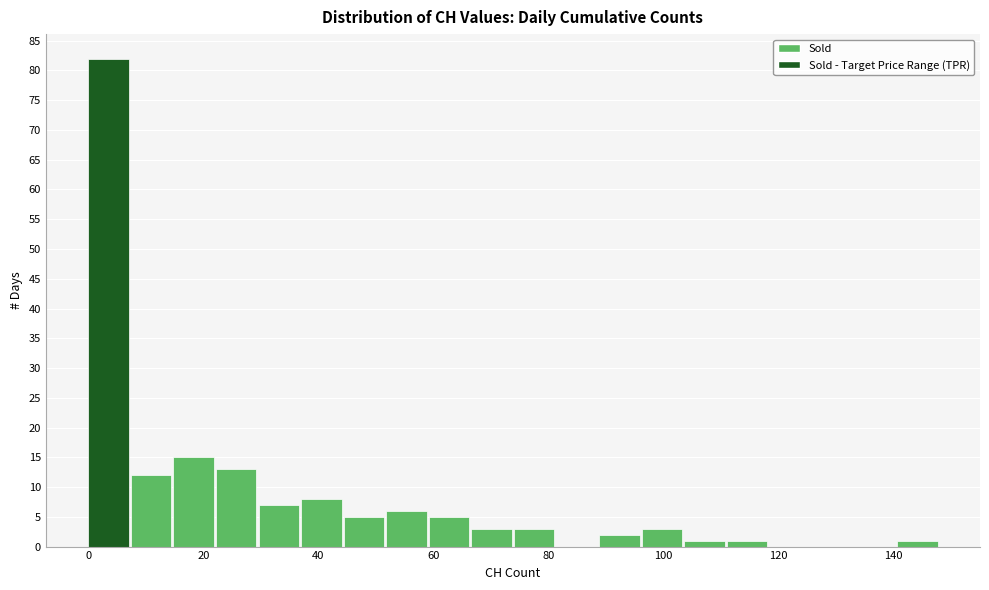

Around what value on the x-axis is the tallest bar? Give the approximate position of its centre, as read against the axis.

4